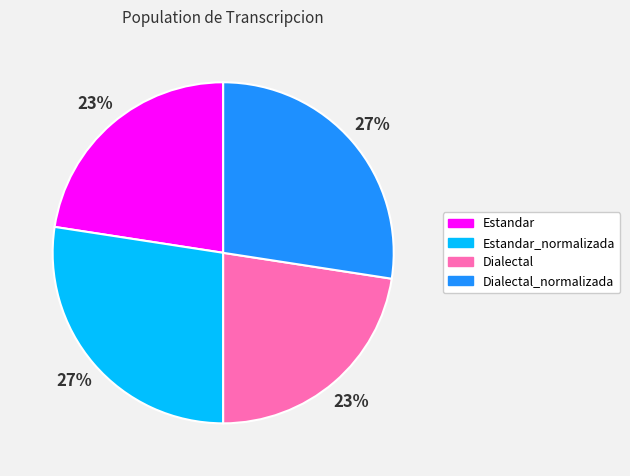

Count the number of slices in the pie.

4